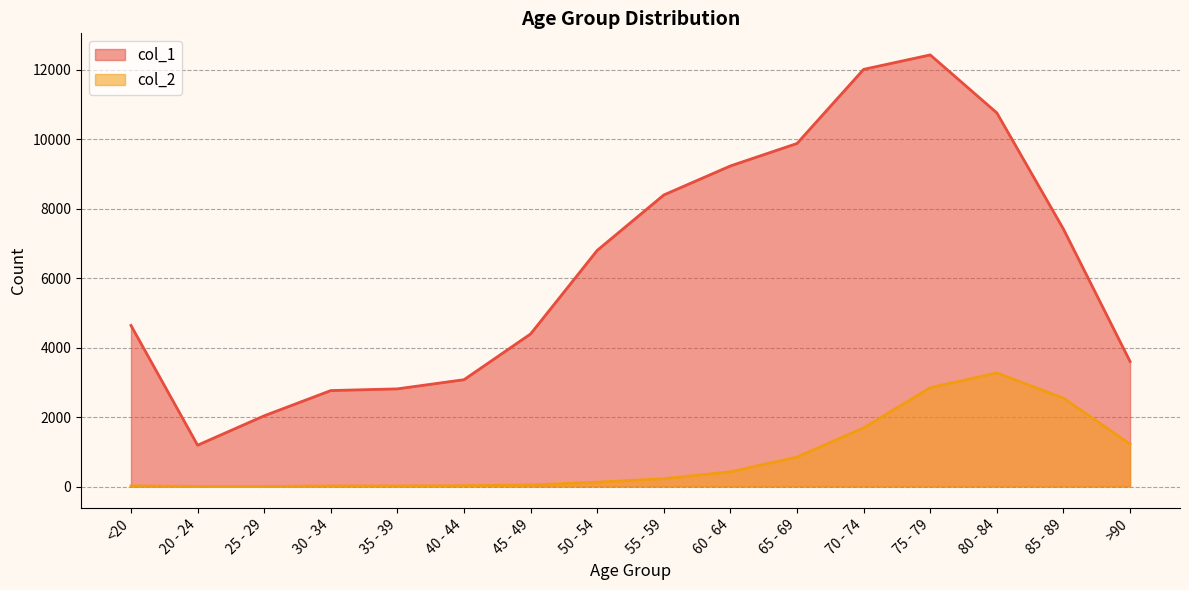

What is the sum of all col_2 values?

13343